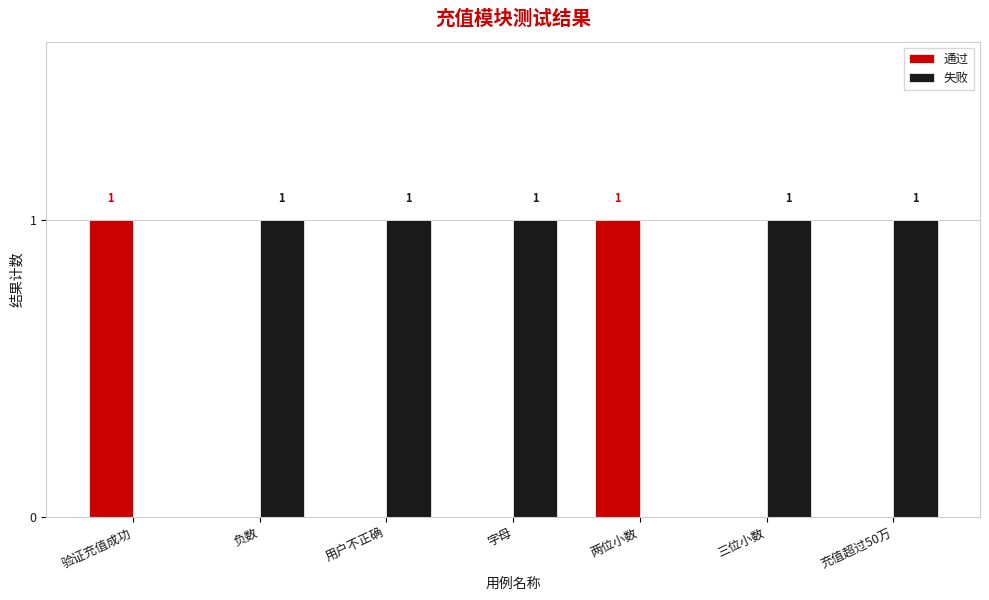

The 通过 series shows 1 at 字母. True or false?

False